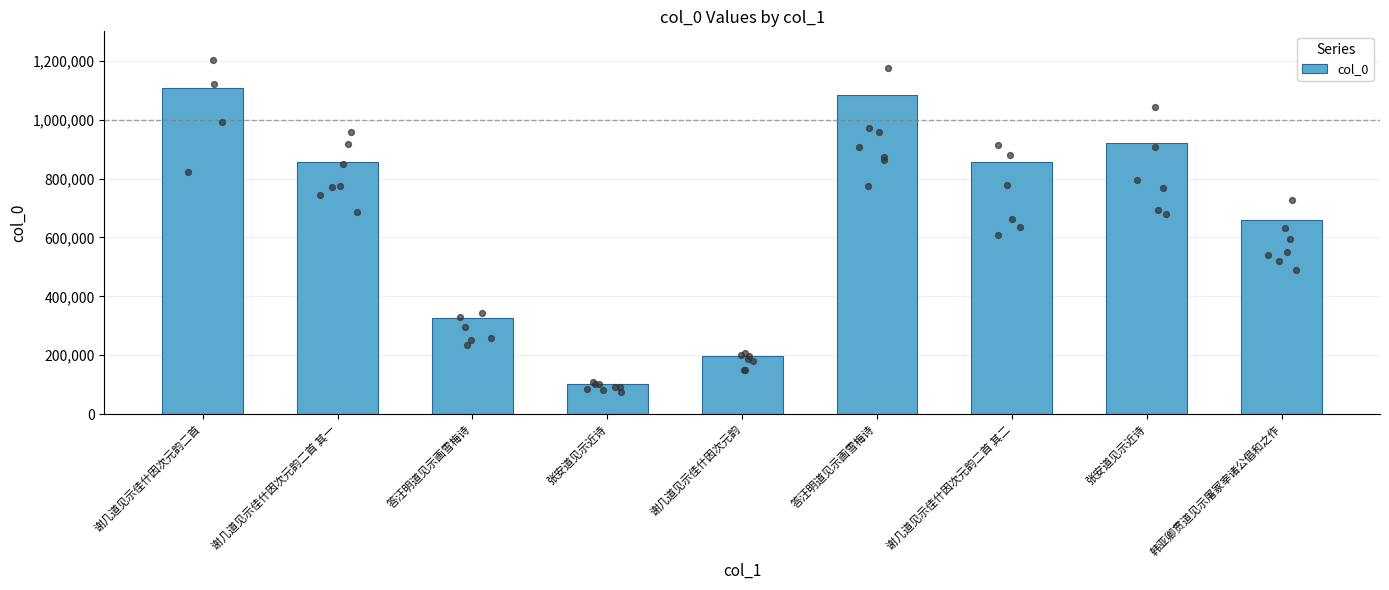

Between 答汪明道见示画雪梅诗 and 谢几道见示佳什因次元韵二首, which is larger?

谢几道见示佳什因次元韵二首